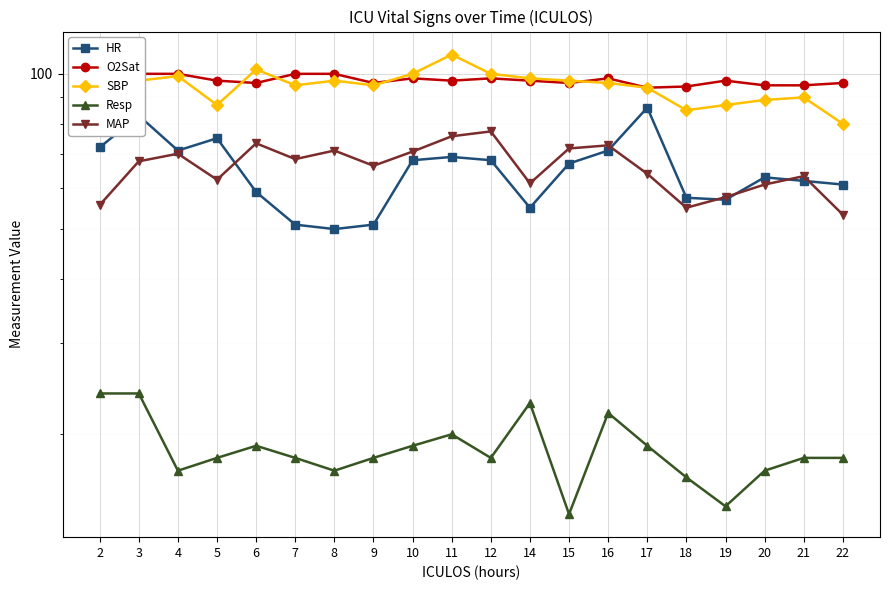

What is the difference between the second highest and second lowest values in the SBP series?

22.0